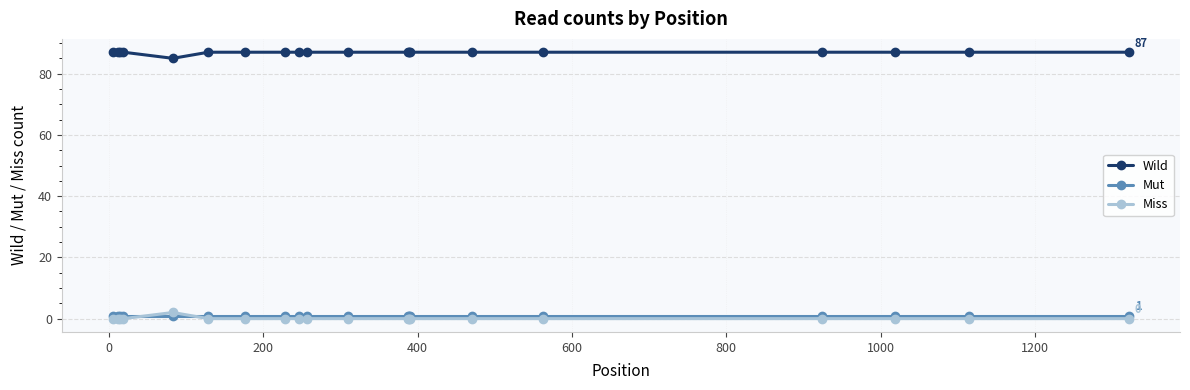

How many series are shown in this chart?

3